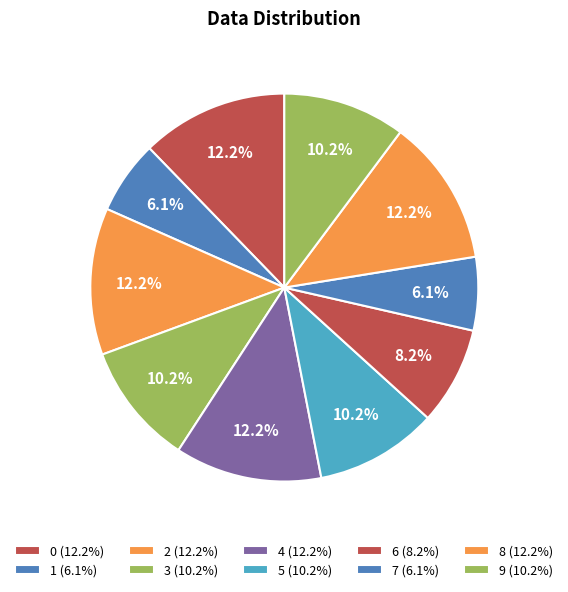

How much of the chart is everything except 2?

87.8%